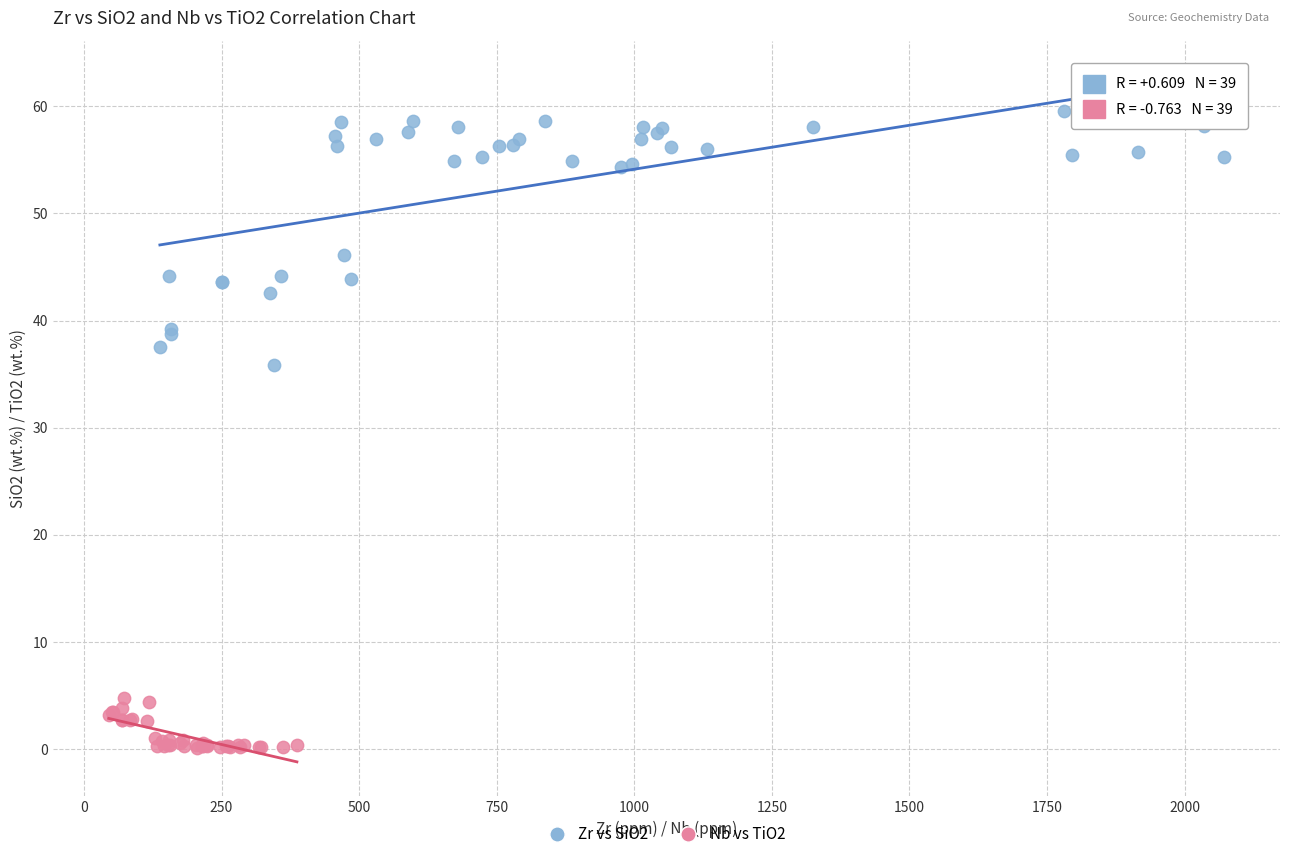

Which series reaches the minimum Y coordinate?

Nb vs TiO2